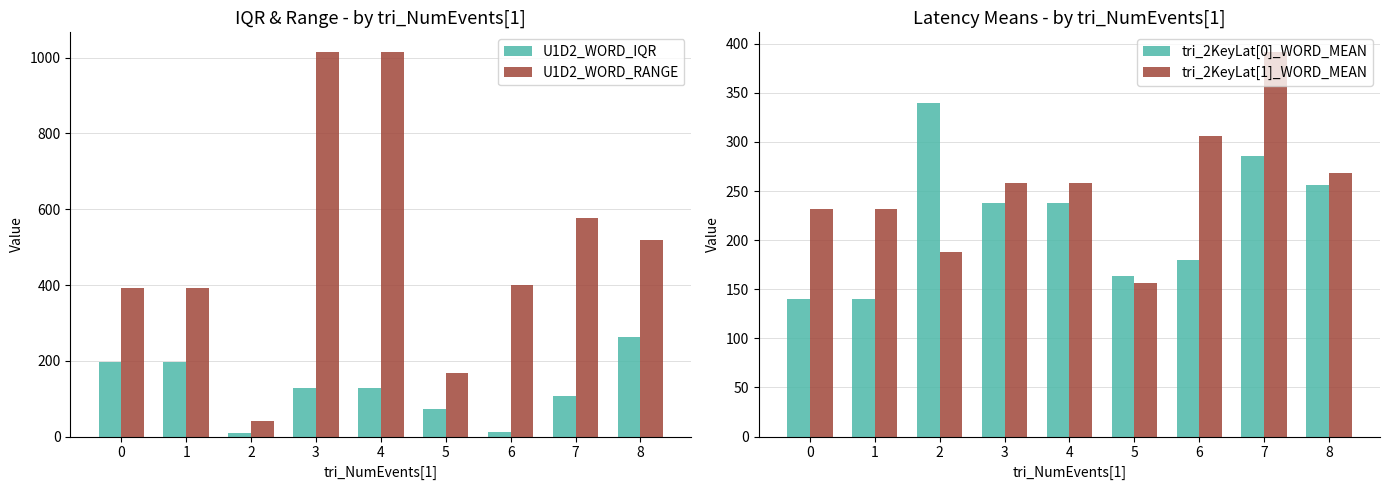

Which series has the widest spread of values?

U1D2_WORD_RANGE